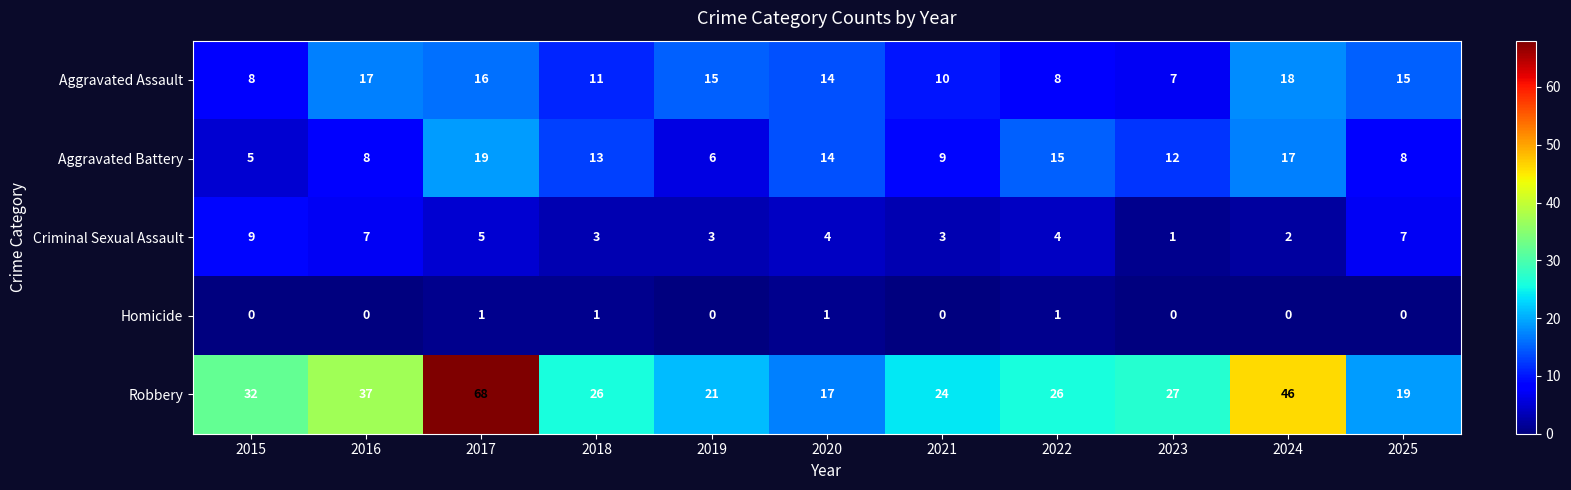

The value of Robbery at 2015 is 18. True or false?

False